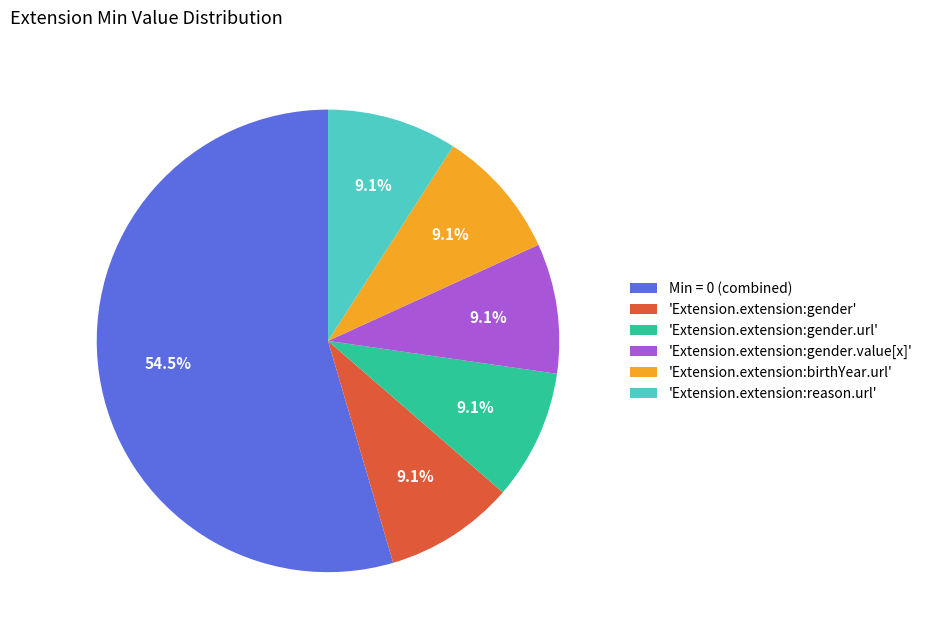

Approximately how many times larger is the value at 'Extension.extension:gender' compared to 'Extension.extension:reason.url'?

1.0